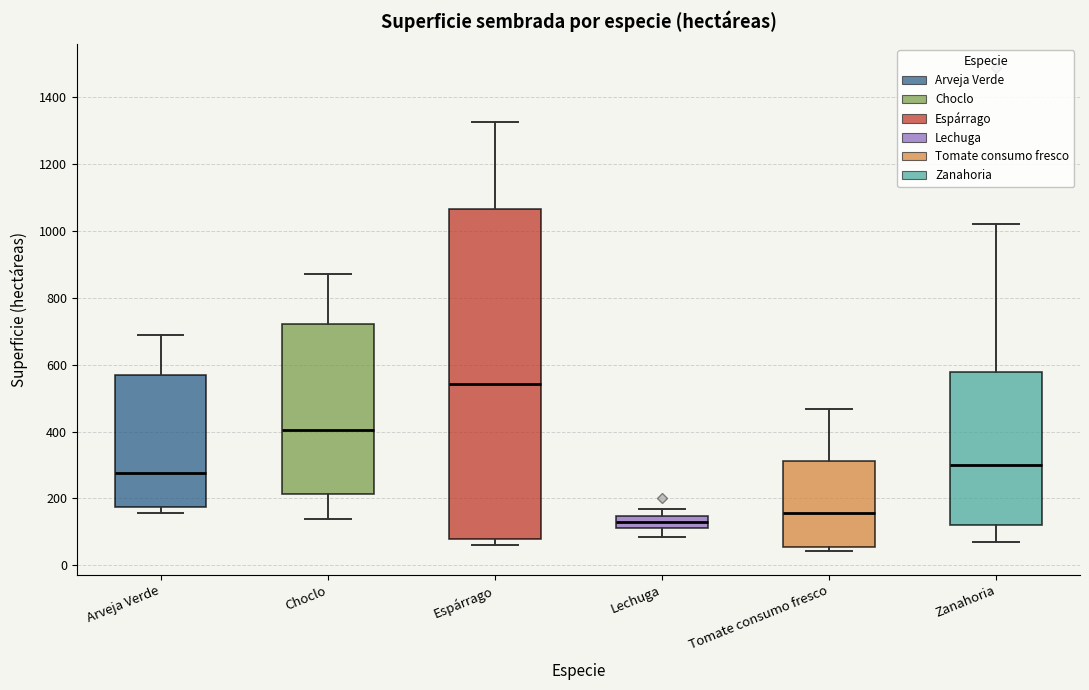

Which box's median line is the highest?

Espárrago